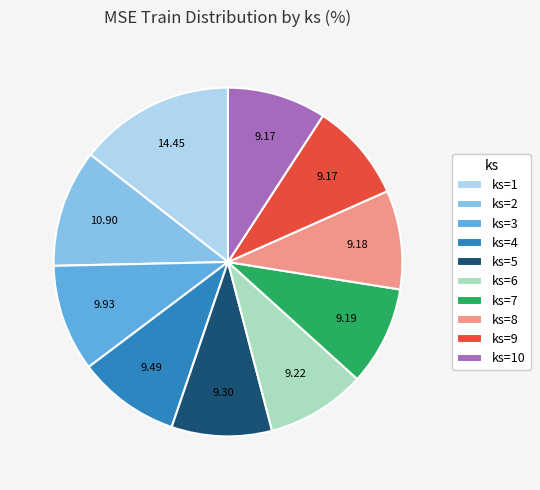

The ks=1 slice represents 2% of the pie. True or false?

False